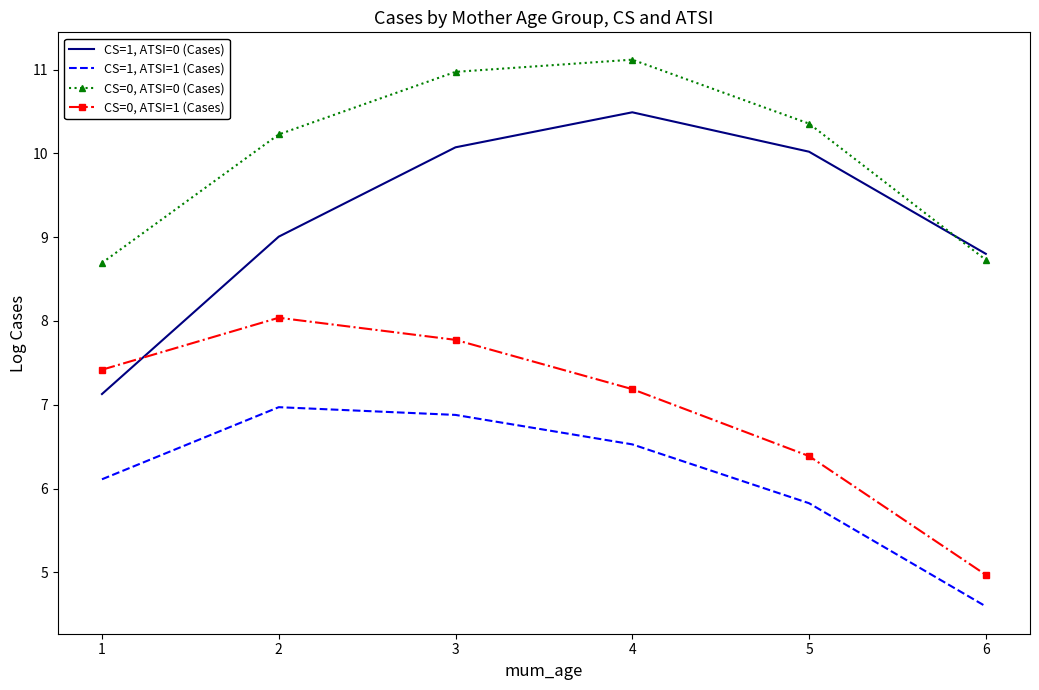

What is the difference between the second highest and minimum values in the CS=0, ATSI=0 (Cases) series?

2.3